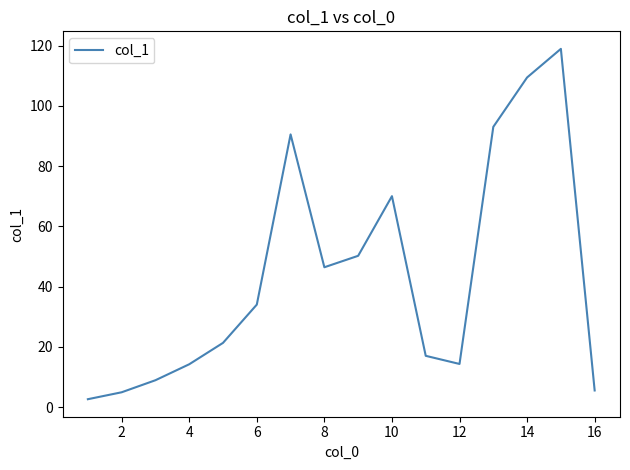

What is the smallest value displayed?

2.6